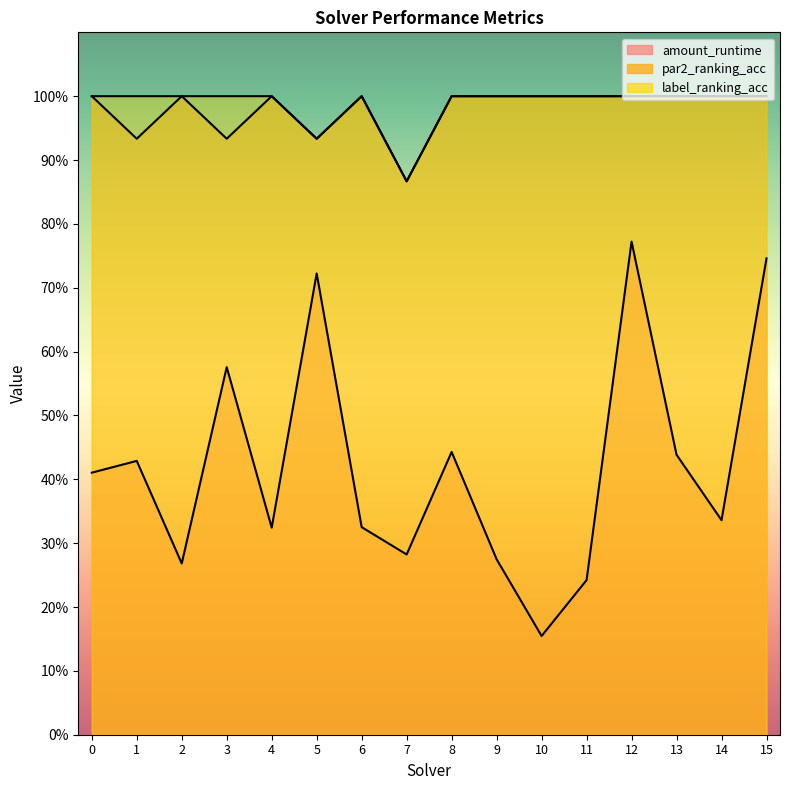

Count the amount_runtime values in the range 0 to 1.

16